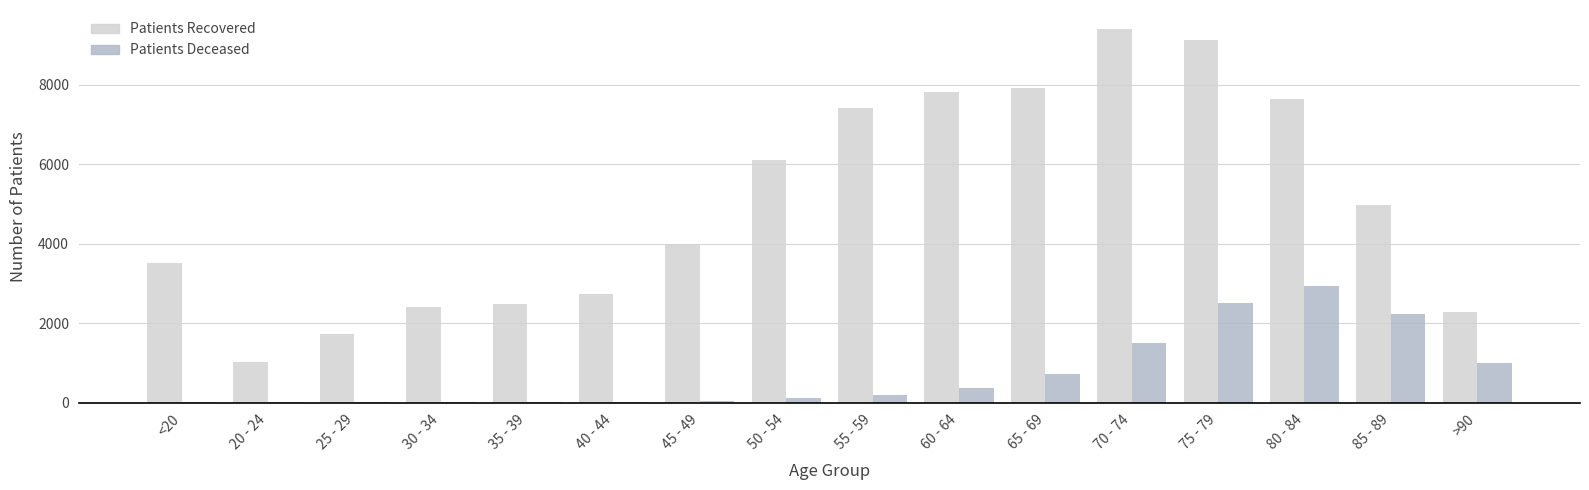

At which category does the chart reach its peak across all series?

70 - 74